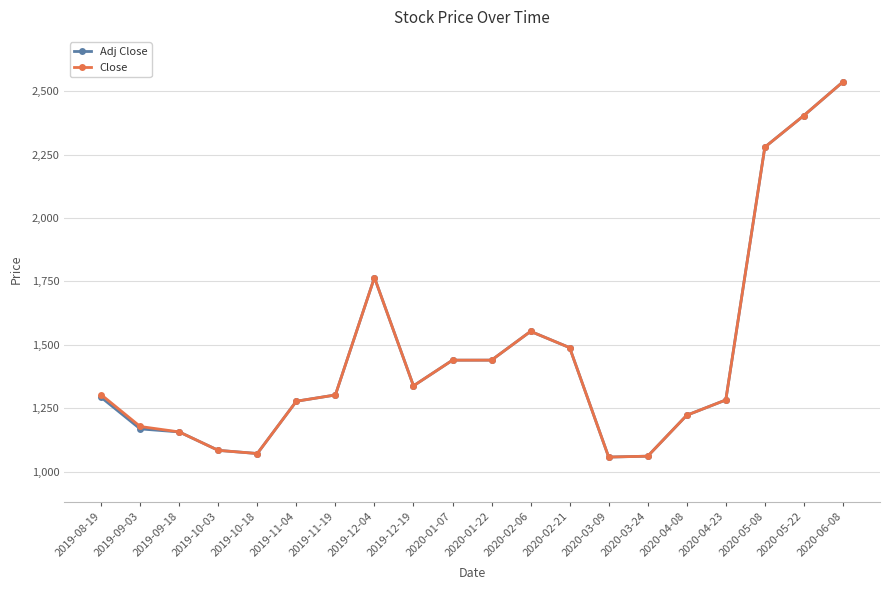

Between 2019-08-19 and 2019-10-03, which series saw the biggest shift?

Close